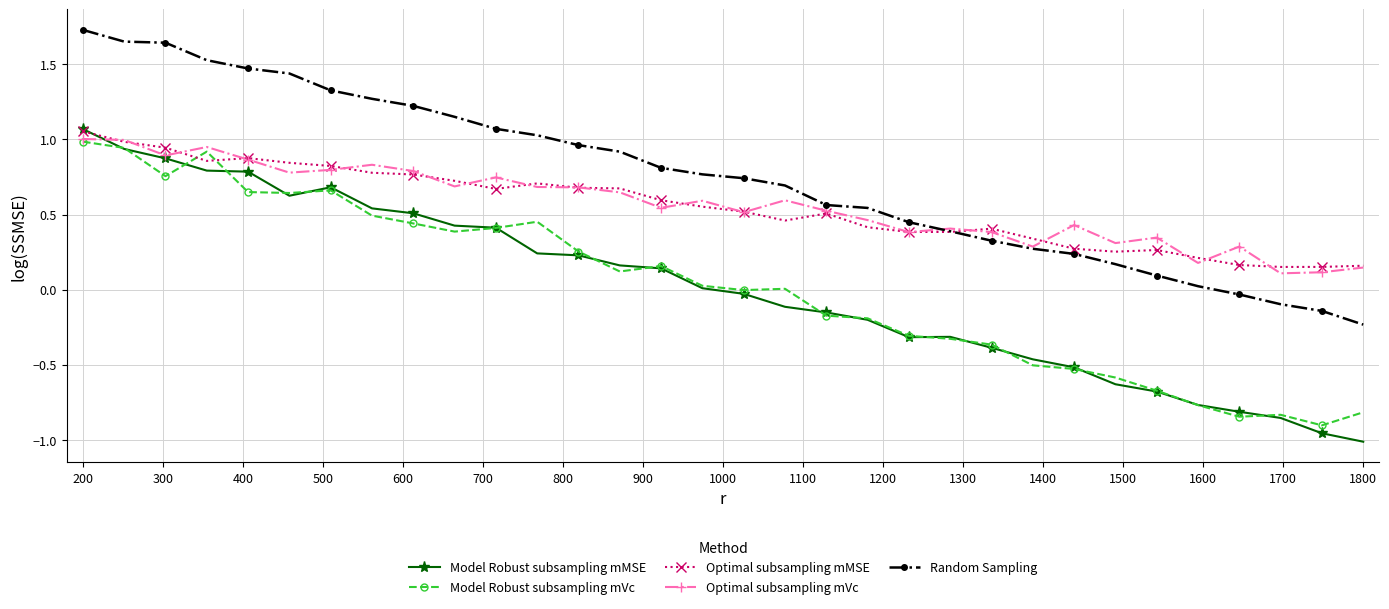

Which series has the largest total across all categories?

Random Sampling